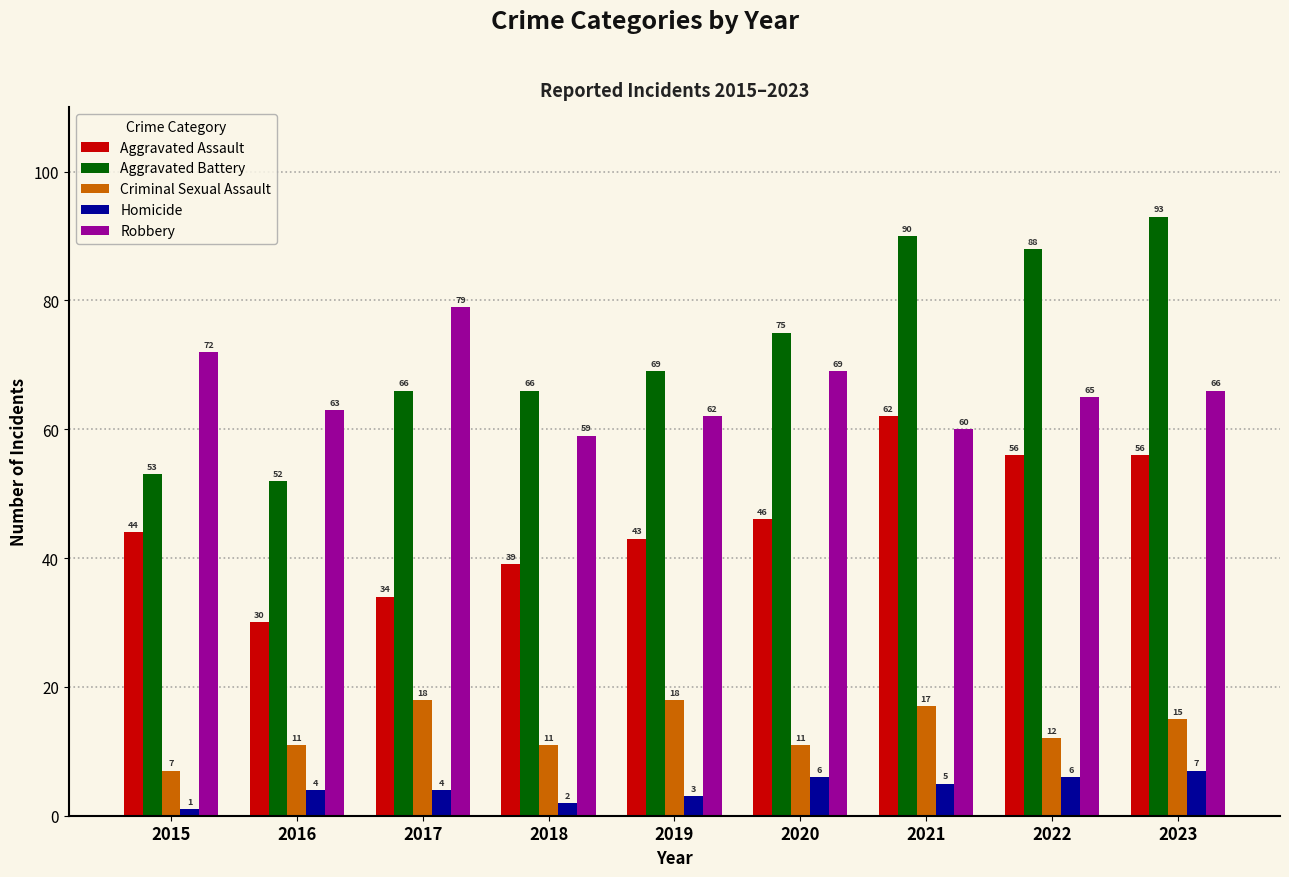

The value of Criminal Sexual Assault at 2021 is 26. True or false?

False